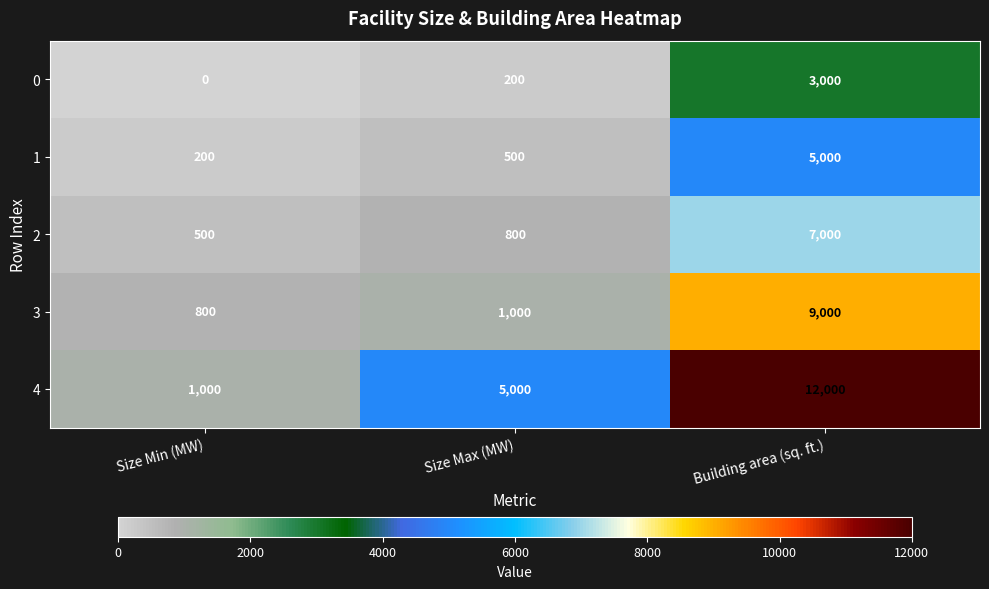

The value of 4 at Size Max (MW) is 5000. True or false?

True